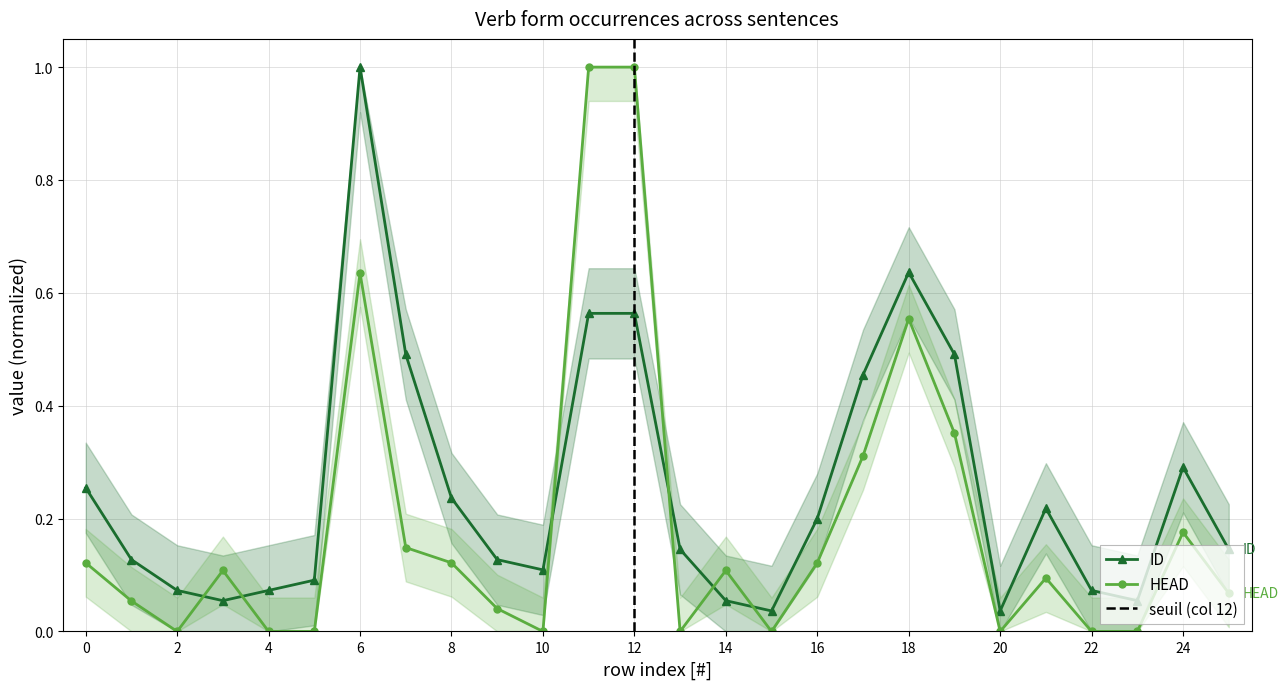

The value of HEAD at 20 is 0.0. True or false?

True